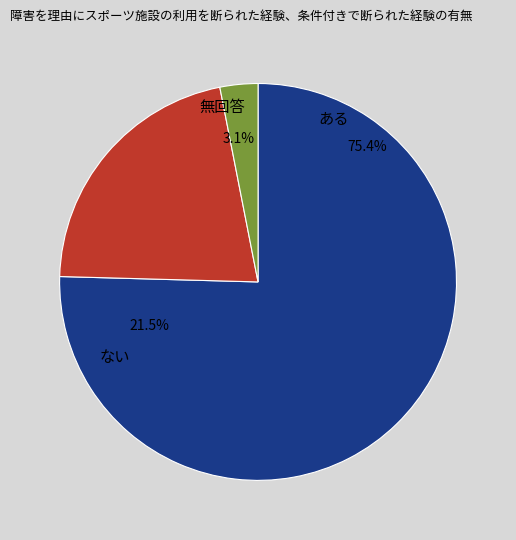

To the nearest percent, what is the difference between the largest and smallest slice percentages?

72%